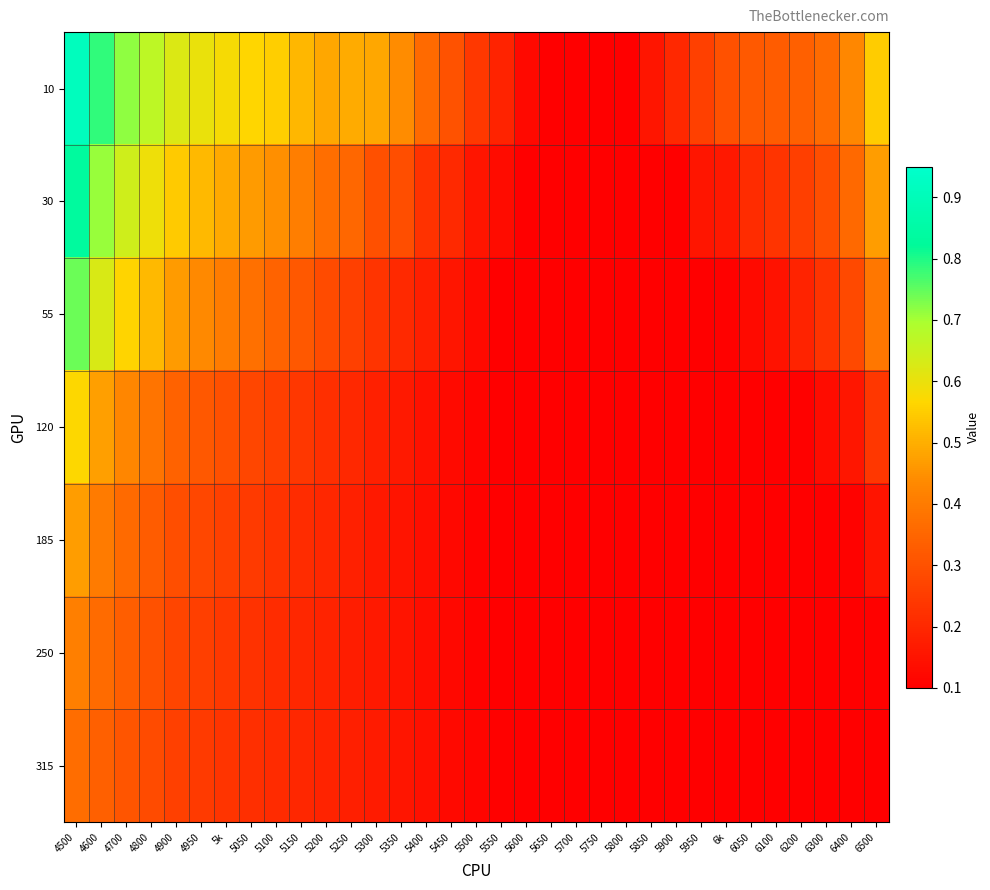

Reading right to left, what are all the values shown in this chart?

10: 6500=0.5	6400=0.4	6300=0.4	6200=0.3	6100=0.3	6050=0.3	6k=0.3	5950=0.3	5900=0.2	5850=0.2	5800=0.1	5750=0.1	5700=0.1	5650=0.1	5600=0.1	5550=0.2	5500=0.2	5450=0.3	5400=0.4	5350=0.4	5300=0.5	5250=0.5	5200=0.5	5150=0.5	5100=0.6	5050=0.6	5k=0.6	4950=0.6	4900=0.6	4800=0.7	4700=0.7	4600=0.8	4500=0.9
30: 6500=0.5	6400=0.4	6300=0.3	6200=0.3	6100=0.2	6050=0.2	6k=0.2	5950=0.2	5900=0.1	5850=0.1	5800=0.1	5750=0.1	5700=0.1	5650=0.1	5600=0.1	5550=0.1	5500=0.2	5450=0.2	5400=0.2	5350=0.3	5300=0.3	5250=0.4	5200=0.4	5150=0.4	5100=0.4	5050=0.5	5k=0.5	4950=0.5	4900=0.5	4800=0.6	4700=0.6	4600=0.7	4500=0.8
55: 6500=0.4	6400=0.3	6300=0.2	6200=0.2	6100=0.1	6050=0.1	6k=0.1	5950=0.1	5900=0.1	5850=0.1	5800=0.1	5750=0.1	5700=0.1	5650=0.1	5600=0.1	5550=0.1	5500=0.1	5450=0.2	5400=0.2	5350=0.2	5300=0.2	5250=0.3	5200=0.3	5150=0.3	5100=0.3	5050=0.4	5k=0.4	4950=0.4	4900=0.5	4800=0.5	4700=0.6	4600=0.6	4500=0.7
120: 6500=0.2	6400=0.2	6300=0.1	6200=0.1	6100=0.1	6050=0.1	6k=0.1	5950=0.1	5900=0.1	5850=0.1	5800=0.1	5750=0.1	5700=0.1	5650=0.1	5600=0.1	5550=0.1	5500=0.1	5450=0.1	5400=0.1	5350=0.2	5300=0.2	5250=0.2	5200=0.2	5150=0.2	5100=0.3	5050=0.3	5k=0.3	4950=0.3	4900=0.3	4800=0.4	4700=0.4	4600=0.5	4500=0.6
185: 6500=0.2	6400=0.1	6300=0.1	6200=0.1	6100=0.1	6050=0.1	6k=0.1	5950=0.1	5900=0.1	5850=0.1	5800=0.1	5750=0.1	5700=0.1	5650=0.1	5600=0.1	5550=0.1	5500=0.1	5450=0.1	5400=0.1	5350=0.2	5300=0.2	5250=0.2	5200=0.2	5150=0.2	5100=0.2	5050=0.2	5k=0.3	4950=0.3	4900=0.3	4800=0.3	4700=0.4	4600=0.4	4500=0.5
250: 6500=0.1	6400=0.1	6300=0.1	6200=0.1	6100=0.1	6050=0.1	6k=0.1	5950=0.1	5900=0.1	5850=0.1	5800=0.1	5750=0.1	5700=0.1	5650=0.1	5600=0.1	5550=0.1	5500=0.1	5450=0.1	5400=0.1	5350=0.2	5300=0.2	5250=0.2	5200=0.2	5150=0.2	5100=0.2	5050=0.2	5k=0.2	4950=0.3	4900=0.3	4800=0.3	4700=0.3	4600=0.4	4500=0.4
315: 6500=0.1	6400=0.1	6300=0.1	6200=0.1	6100=0.1	6050=0.1	6k=0.1	5950=0.1	5900=0.1	5850=0.1	5800=0.1	5750=0.1	5700=0.1	5650=0.1	5600=0.1	5550=0.1	5500=0.1	5450=0.1	5400=0.1	5350=0.2	5300=0.2	5250=0.2	5200=0.2	5150=0.2	5100=0.2	5050=0.2	5k=0.2	4950=0.2	4900=0.3	4800=0.3	4700=0.3	4600=0.3	4500=0.4